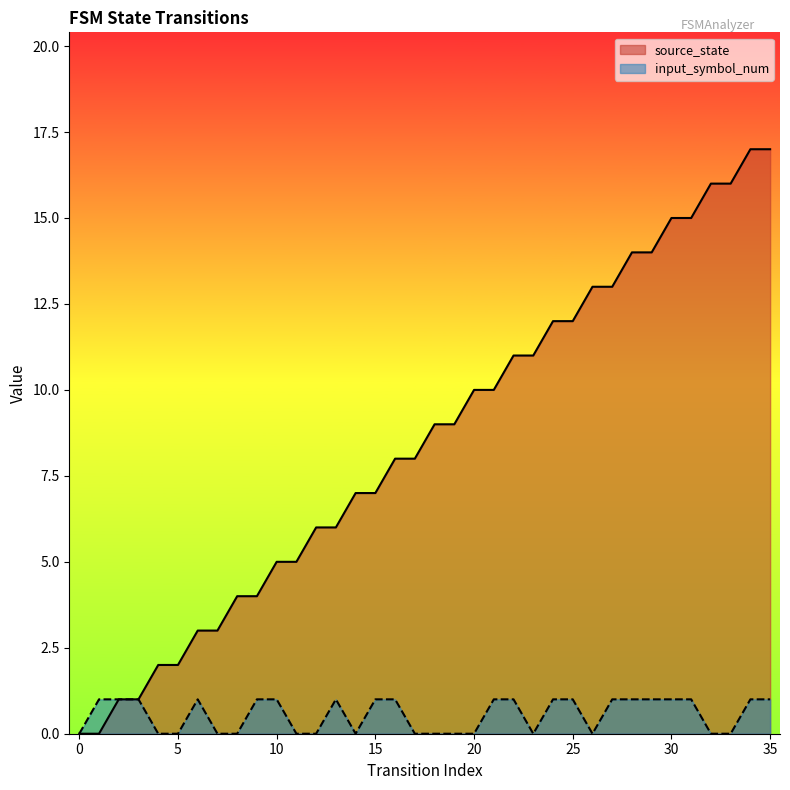

Which series has the widest spread of values?

source_state